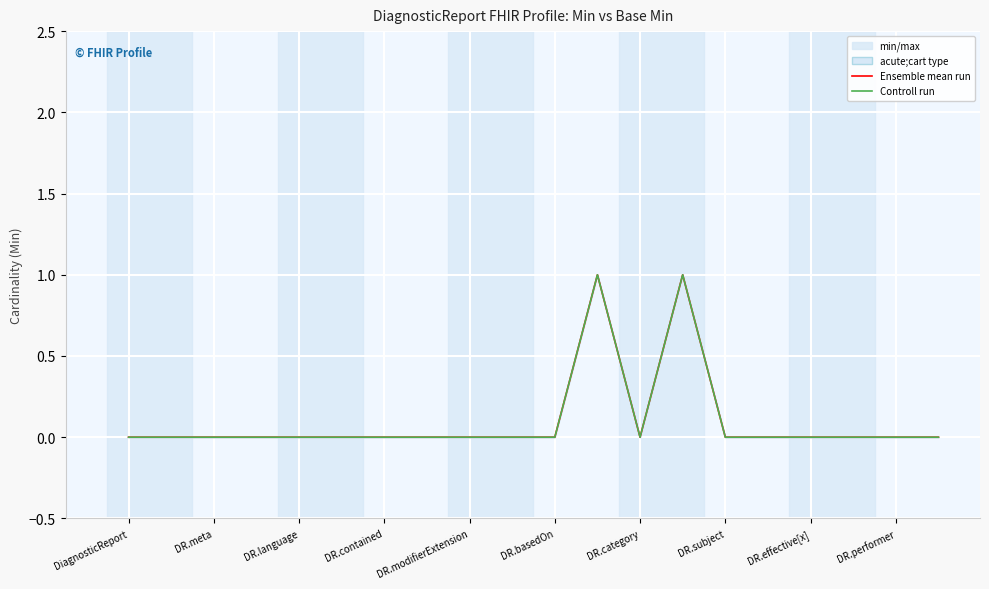

Reading right to left, extract all data points from this chart.

Ensemble mean run: 0	0	0	0	0	0	1	0	1	0	0	0	0	0	0	0	0	0	0	0
Controll run: 0	0	0	0	0	0	1	0	1	0	0	0	0	0	0	0	0	0	0	0